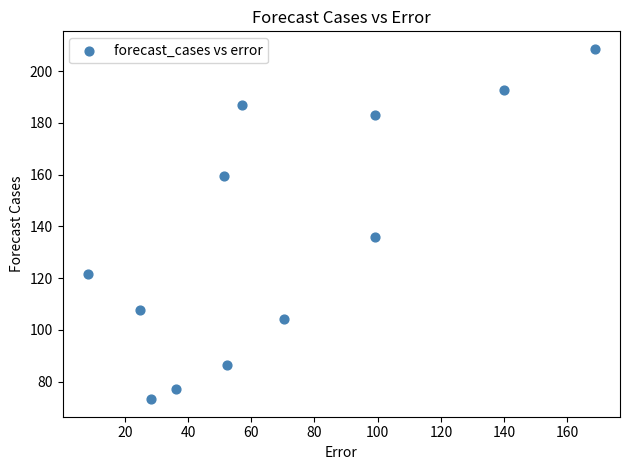

What Y value in the scatter plot is closest to 140?

136.1